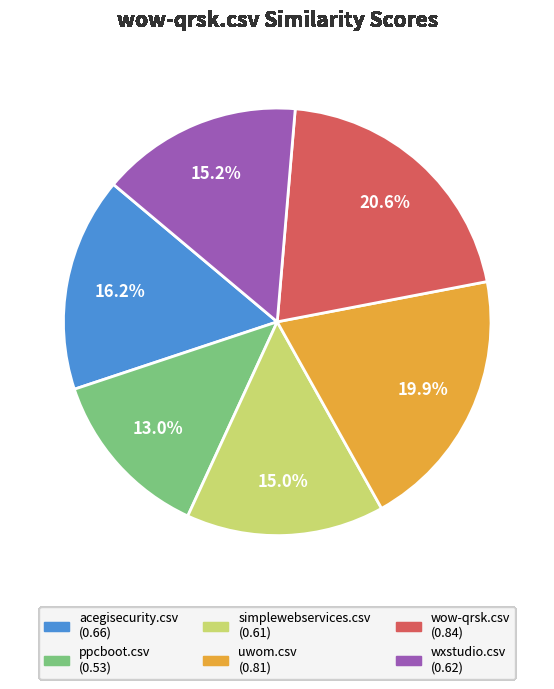

Between acegisecurity.csv and ppcboot.csv, which is larger?

acegisecurity.csv